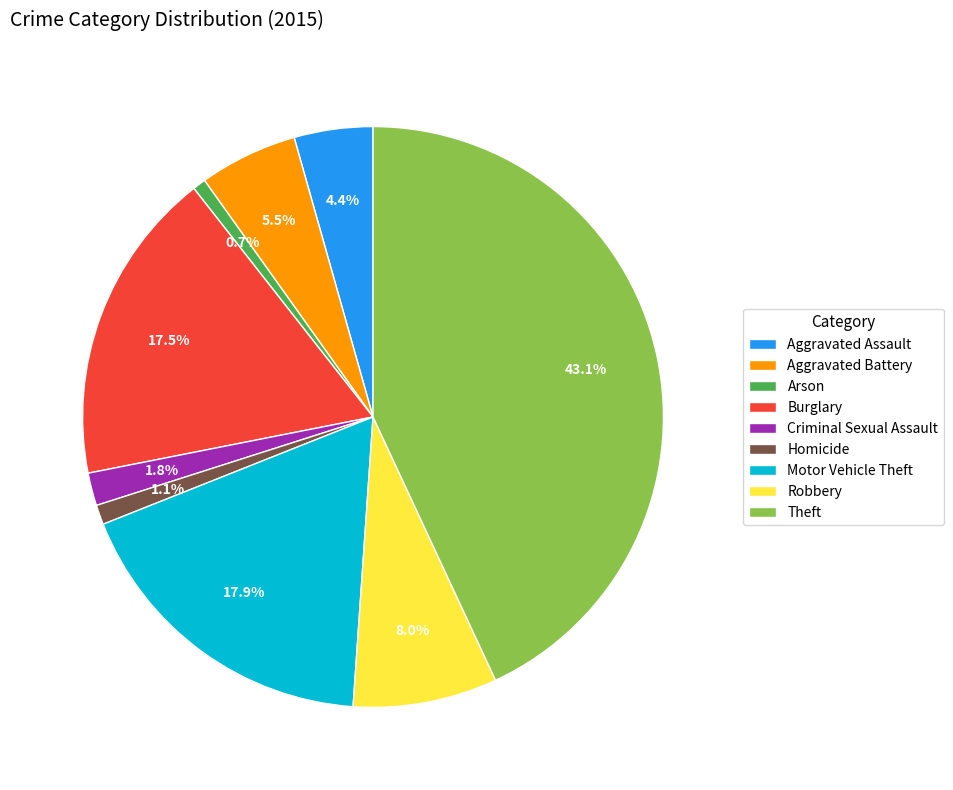

To the nearest percent, what is the average slice percentage?

11%